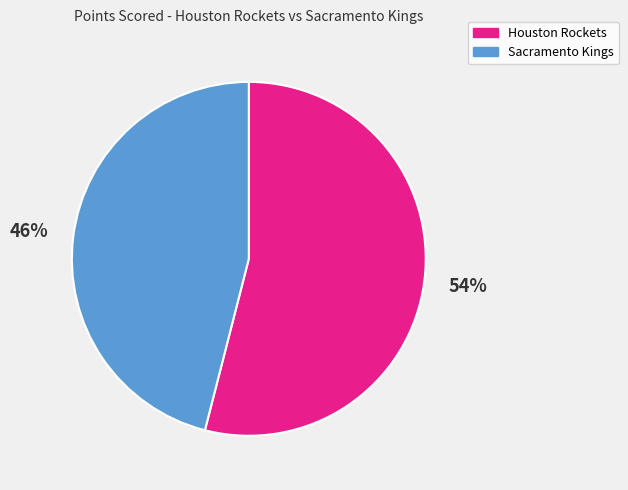

The Sacramento Kings slice represents 53% of the pie. True or false?

False